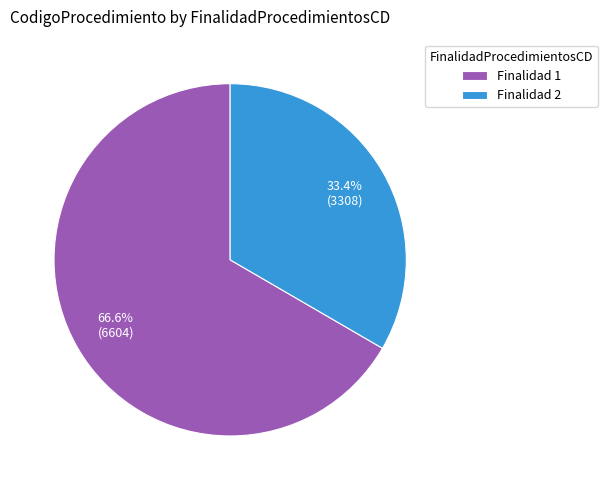

To the nearest percent, what is the average slice percentage?

50%